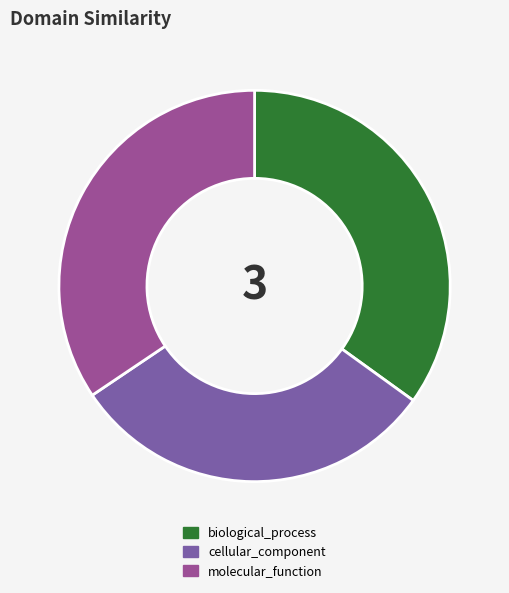

Is the sum of cellular_component and molecular_function greater than half?

Yes